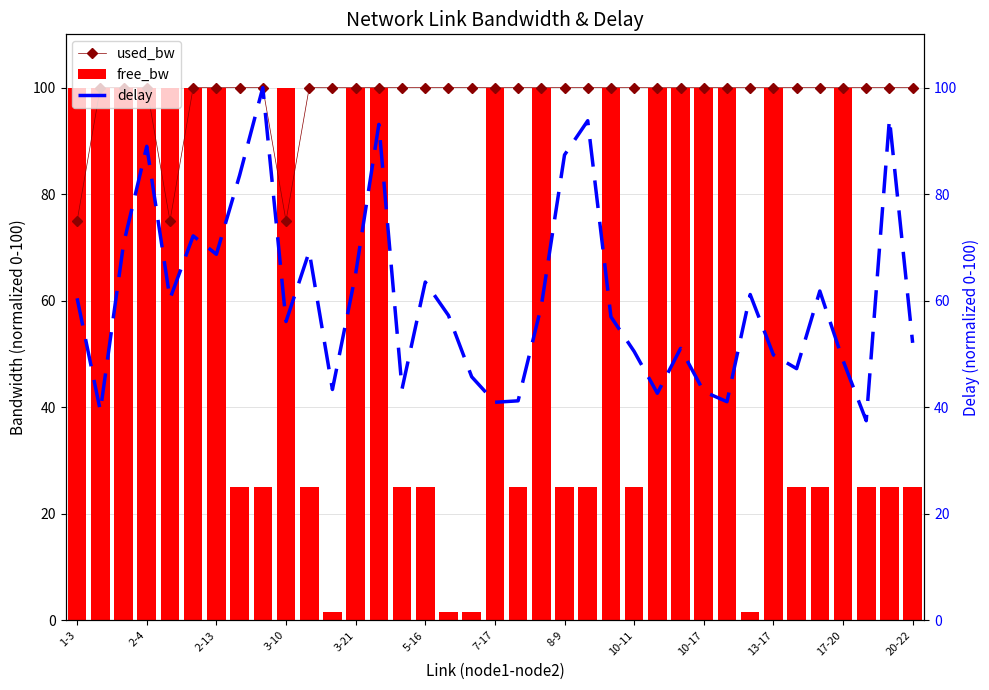

Is it true that free_bw equals 35.8 at 3-10?

False